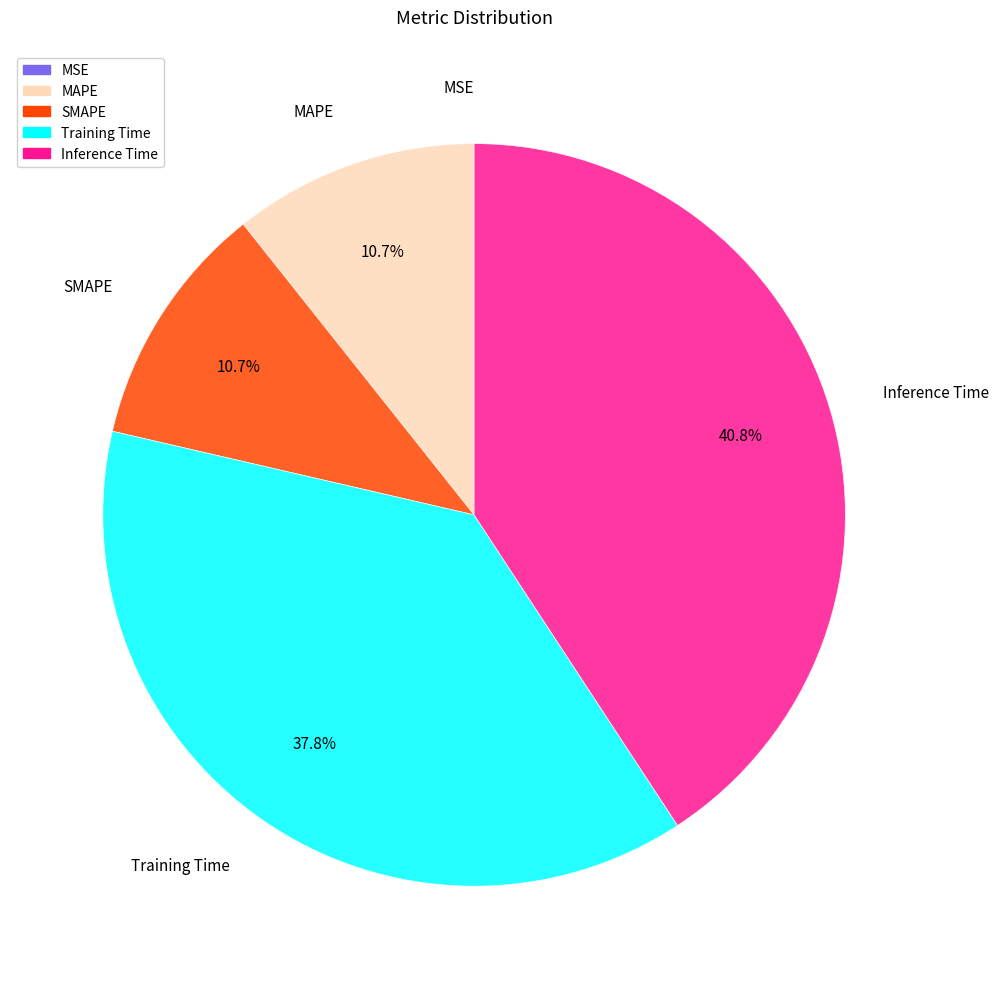

What is the largest slice in the pie chart?

Inference Time